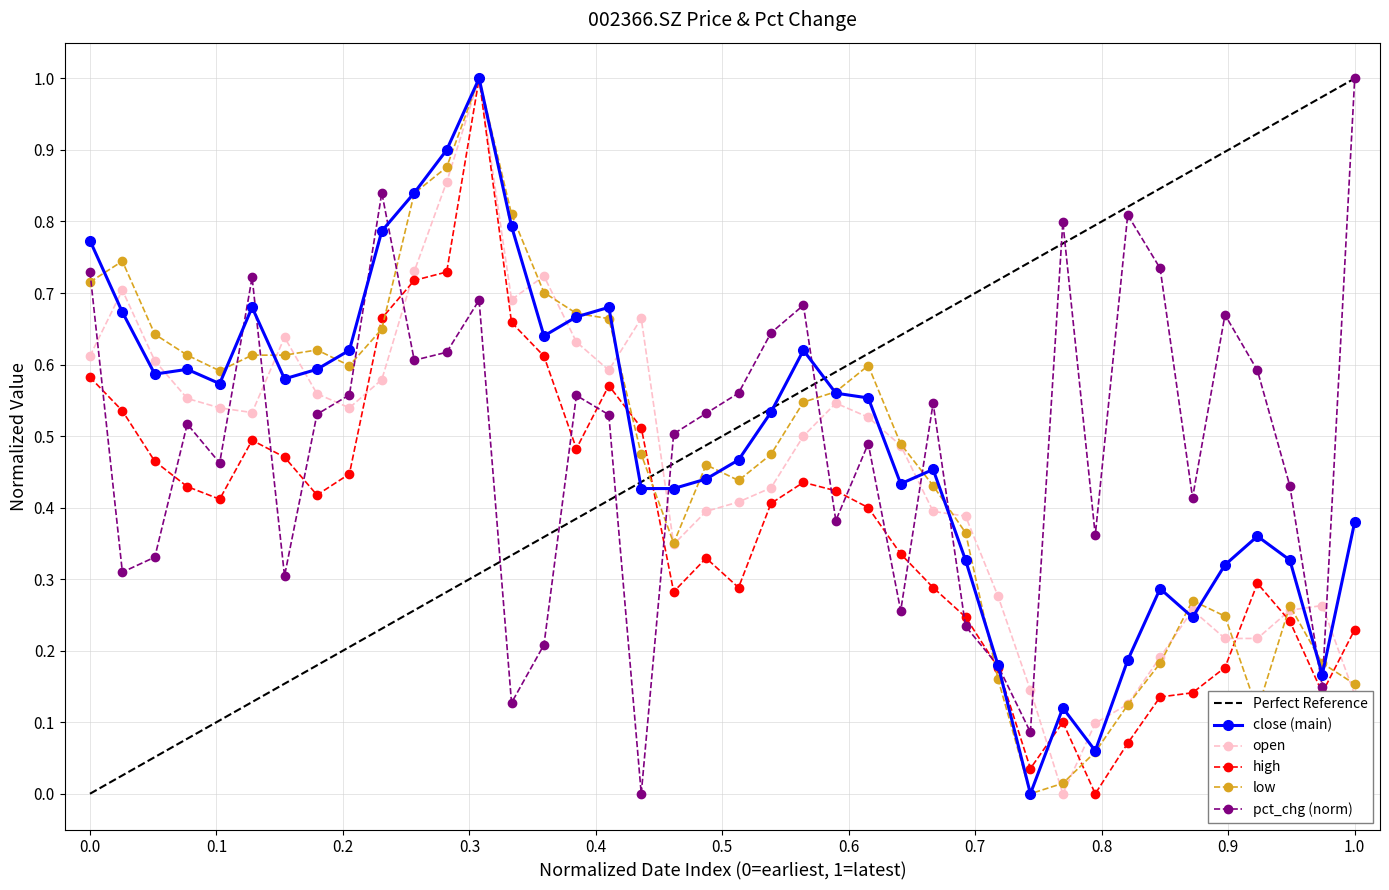

Reading right to left, list all the values displayed in this chart.

open: 0.1	0.3	0.3	0.2	0.2	0.3	0.2	0.1	0.1	0.0	0.1	0.3	0.4	0.4	0.5	0.5	0.5	0.5	0.4	0.4	0.4	0.3	0.7	0.6	0.6	0.7	0.7	1.0	0.9	0.7	0.6	0.5	0.6	0.6	0.5	0.5	0.6	0.6	0.7	0.6
close: 0.4	0.2	0.3	0.4	0.3	0.2	0.3	0.2	0.1	0.1	0.0	0.2	0.3	0.5	0.4	0.6	0.6	0.6	0.5	0.5	0.4	0.4	0.4	0.7	0.7	0.6	0.8	1.0	0.9	0.8	0.8	0.6	0.6	0.6	0.7	0.6	0.6	0.6	0.7	0.8
high: 0.2	0.1	0.2	0.3	0.2	0.1	0.1	0.1	0.0	0.1	0.0	0.2	0.2	0.3	0.3	0.4	0.4	0.4	0.4	0.3	0.3	0.3	0.5	0.6	0.5	0.6	0.7	1.0	0.7	0.7	0.7	0.4	0.4	0.5	0.5	0.4	0.4	0.5	0.5	0.6
low: 0.2	0.2	0.3	0.1	0.2	0.3	0.2	0.1	0.1	0.0	0.0	0.2	0.4	0.4	0.5	0.6	0.6	0.5	0.5	0.4	0.5	0.4	0.5	0.7	0.7	0.7	0.8	1.0	0.9	0.8	0.6	0.6	0.6	0.6	0.6	0.6	0.6	0.6	0.7	0.7
pct_chg: 1.0	0.1	0.4	0.6	0.7	0.4	0.7	0.8	0.4	0.8	0.1	0.2	0.2	0.5	0.3	0.5	0.4	0.7	0.6	0.6	0.5	0.5	0.0	0.5	0.6	0.2	0.1	0.7	0.6	0.6	0.8	0.6	0.5	0.3	0.7	0.5	0.5	0.3	0.3	0.7